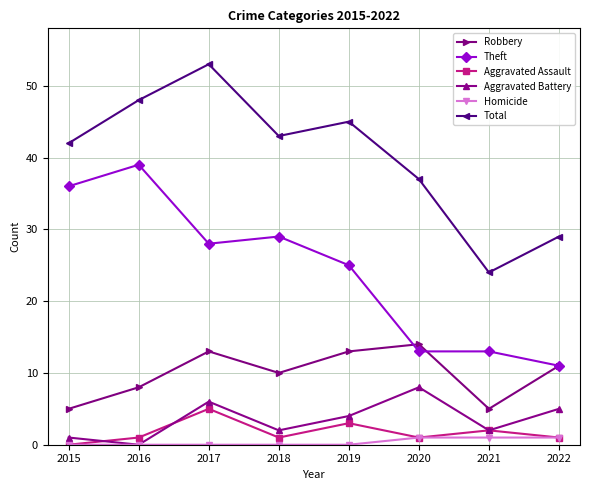

What is the total value across all series at 2018?

85